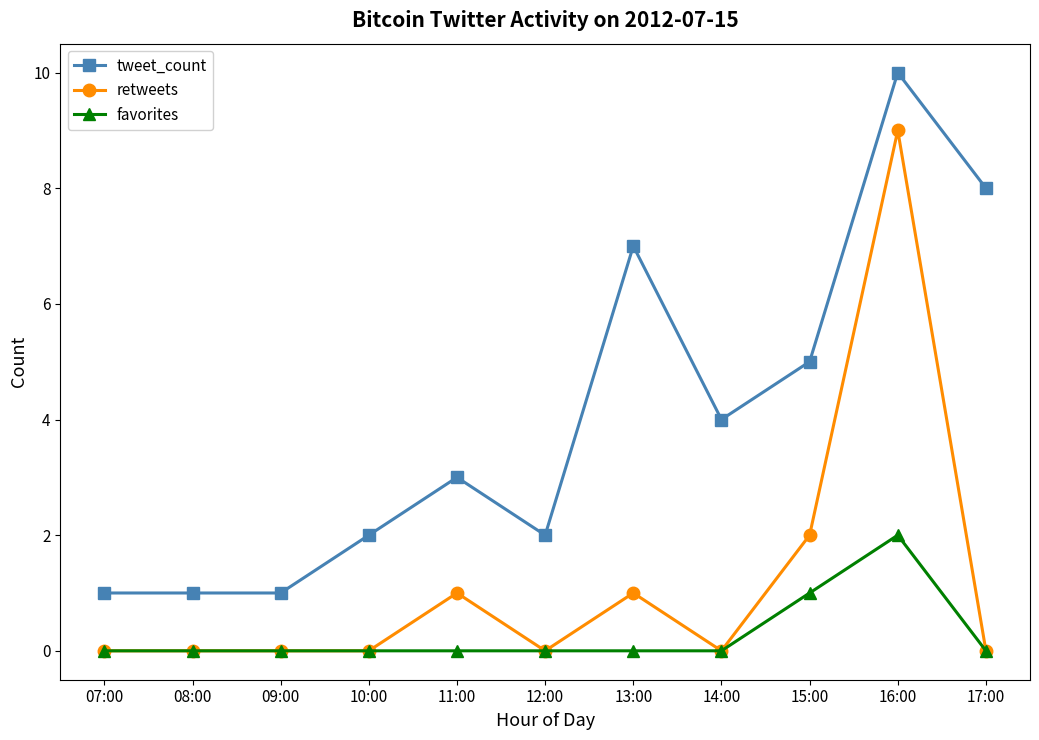

What position from the right is 16:00?

2